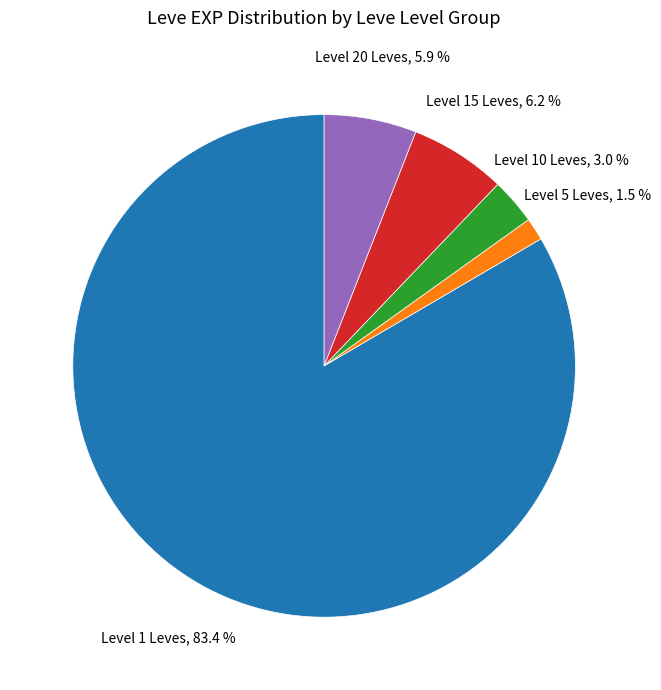

What is the majority slice?

Level 1 Leves